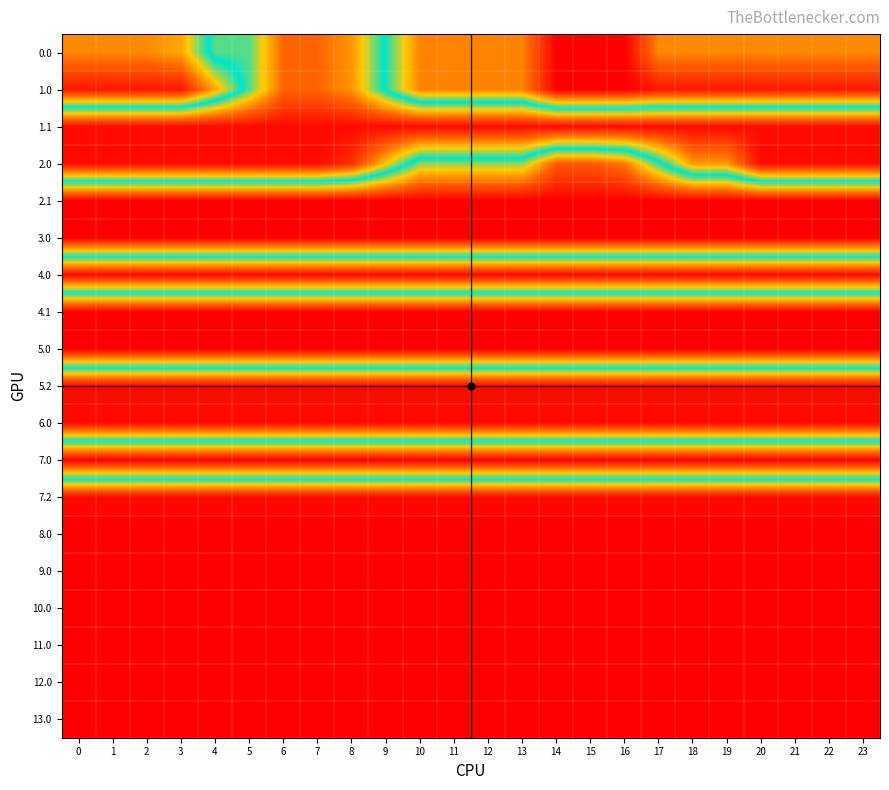

What is the difference between the highest and lowest values at 5?

204.0